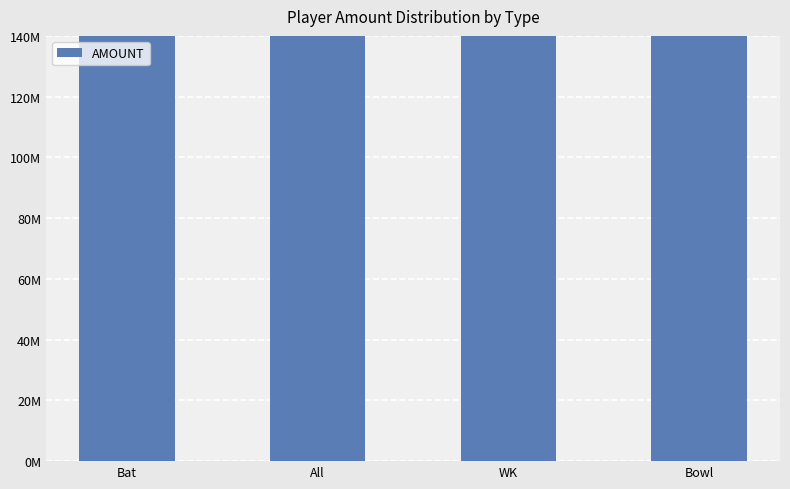

What is the label of the 4th bar from the left?

Bowl